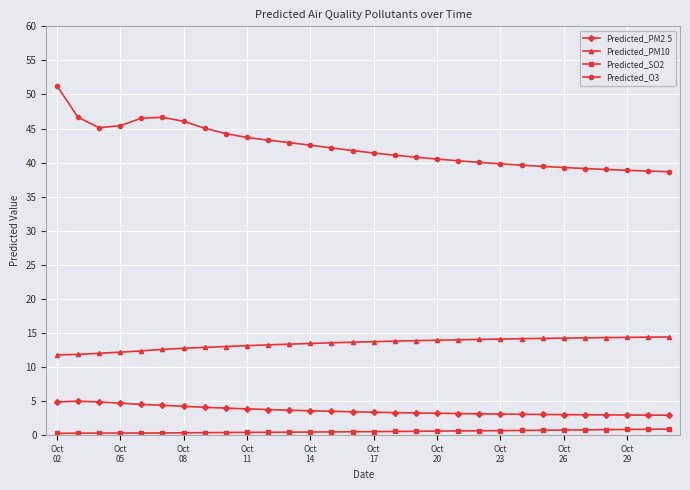

True or false: Predicted_PM10 and Predicted_SO2 cross at least once.

False